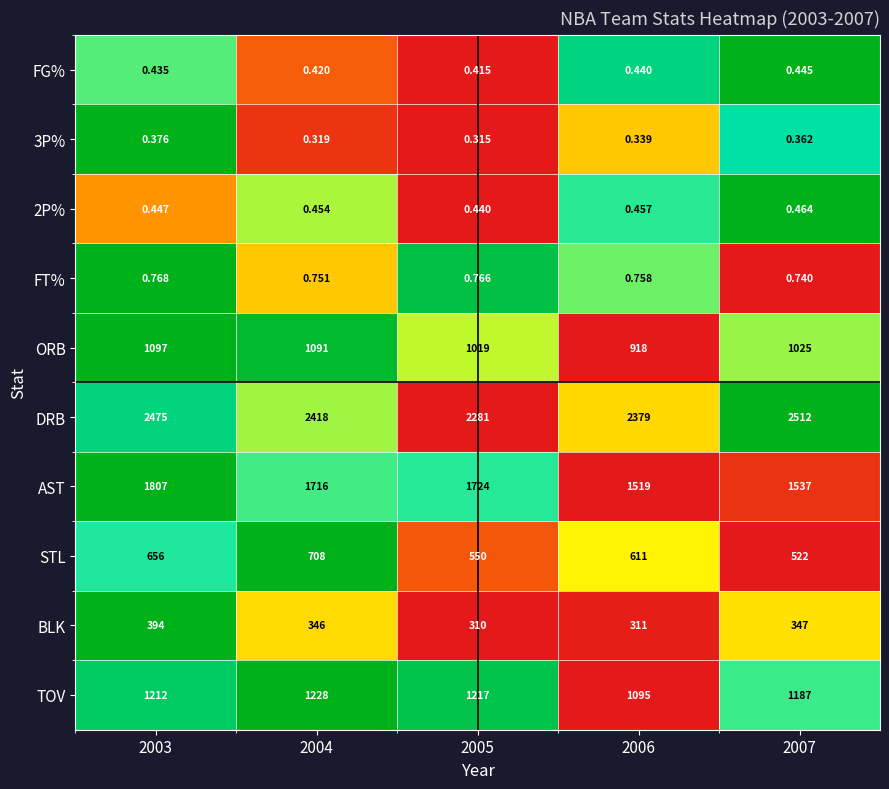

Is the value of ORB at 2005 greater than the value of DRB at 2003?

No